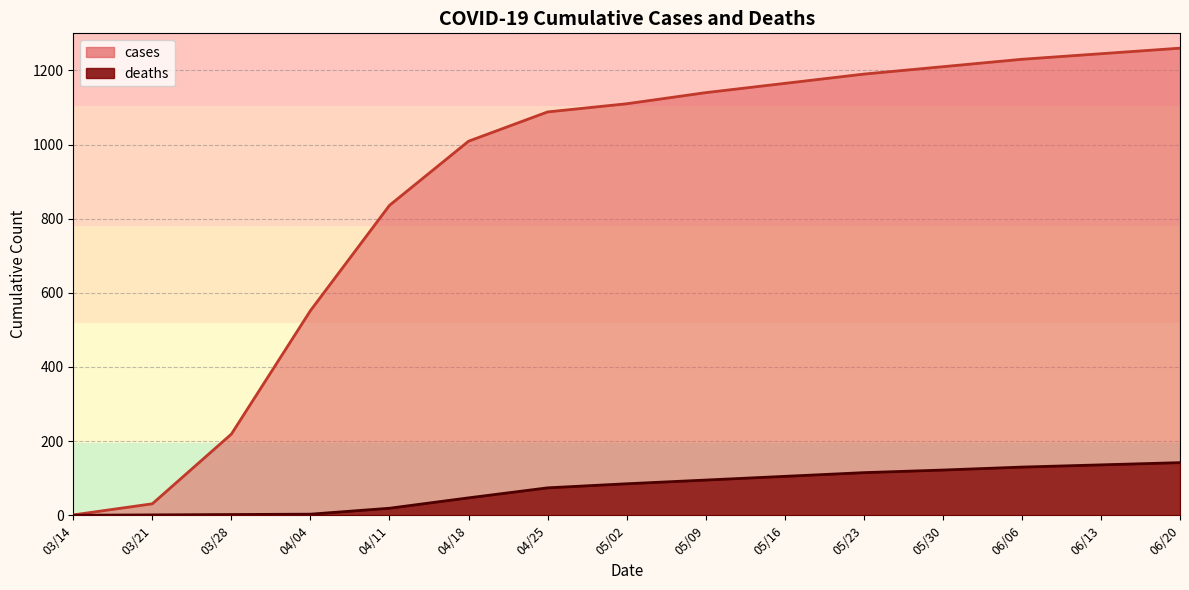

Reading right to left, list all the values displayed in this chart.

06/20=1260	06/13=1245	06/06=1230	05/30=1210	05/23=1190	05/16=1165	05/09=1140	05/02=1110	04/25=1088	04/18=1009	04/11=836	04/04=552	03/28=219	03/21=31	03/14=1